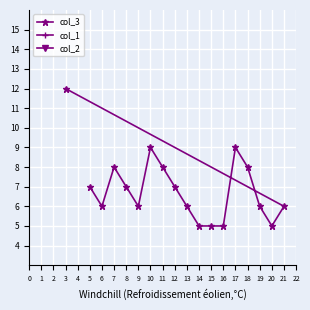

What is the maximum value for col_3?

12